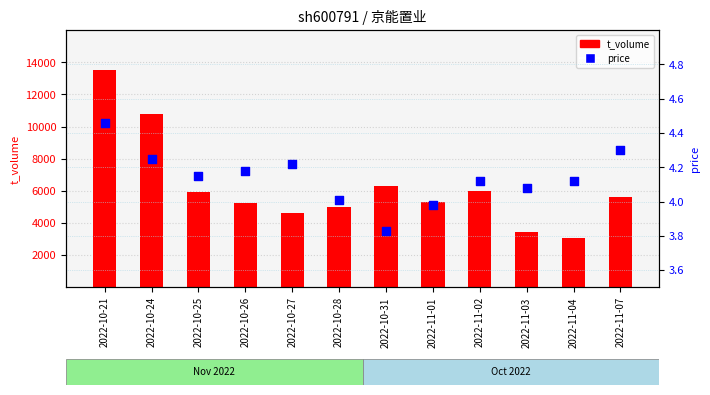

What is the total value across all series at 2022-11-02?

5982.1